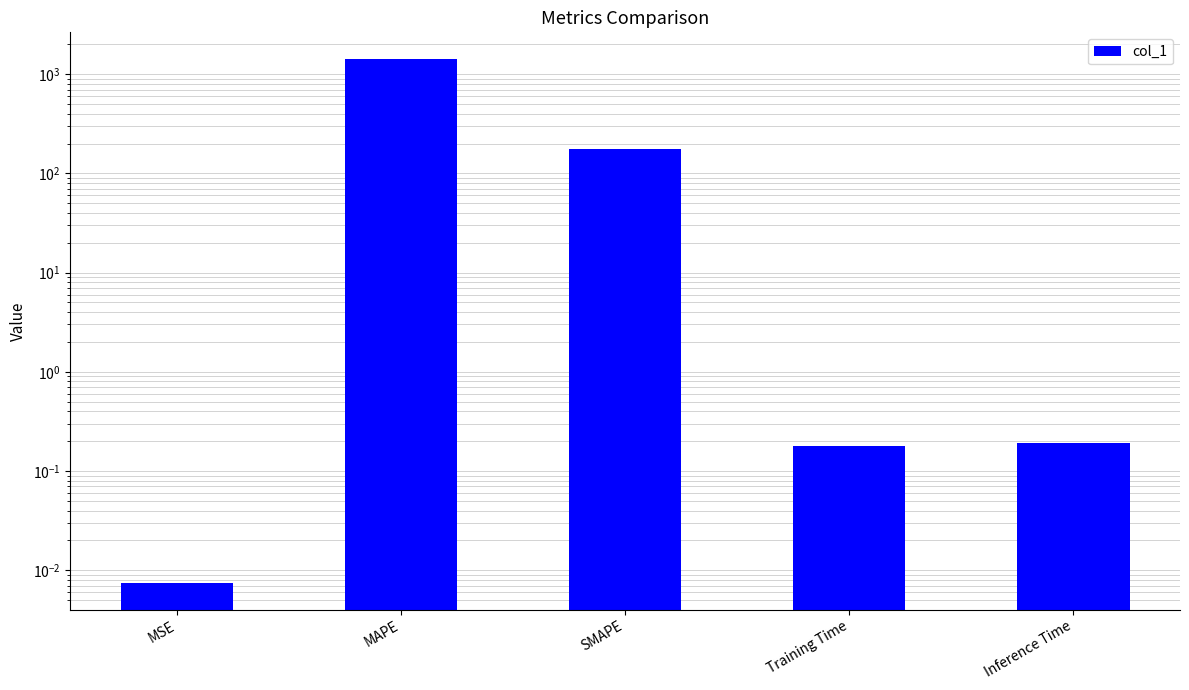

Does the chart contain stacked bars?

No